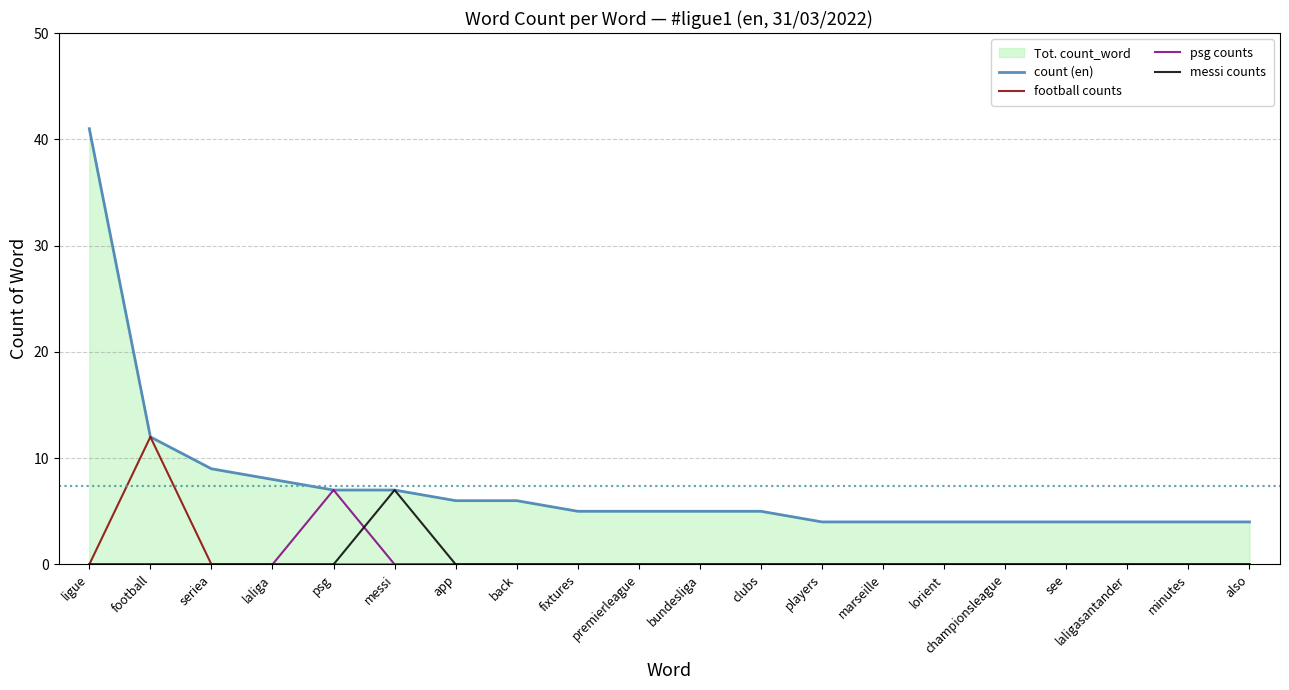

Reading left to right, what are all the values shown in this chart?

count (en): 41	12	9	8	7	7	6	6	5	5	5	5	4	4	4	4	4	4	4	4
football counts: 0	12	0	0	0	0	0	0	0	0	0	0	0	0	0	0	0	0	0	0
psg counts: 0	0	0	0	7	0	0	0	0	0	0	0	0	0	0	0	0	0	0	0
messi counts: 0	0	0	0	0	7	0	0	0	0	0	0	0	0	0	0	0	0	0	0